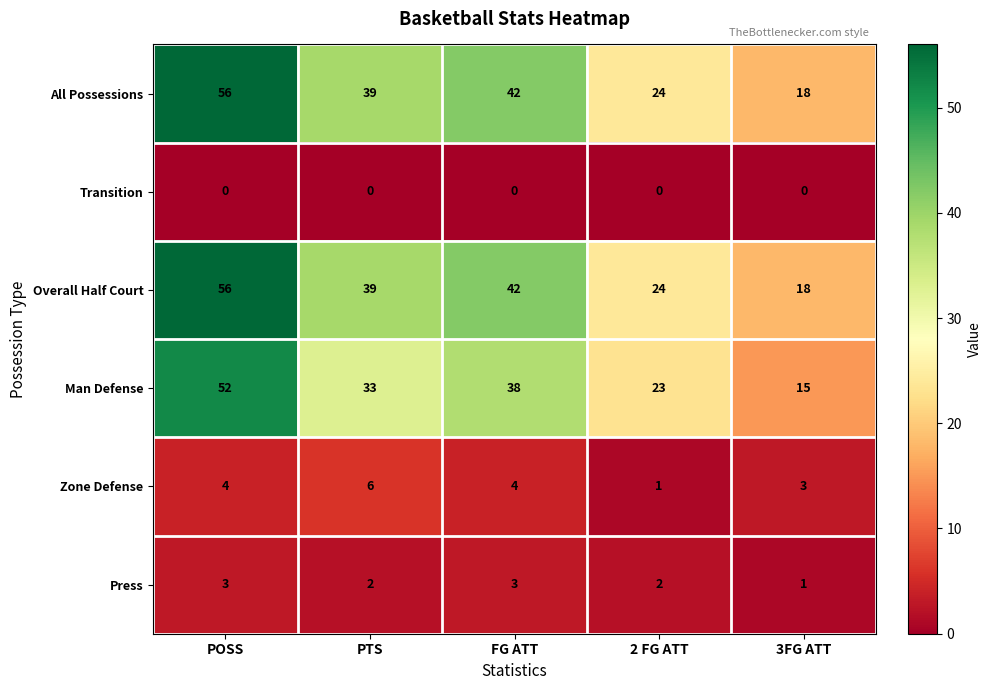

What is the difference between the highest and lowest values at FG ATT?

42